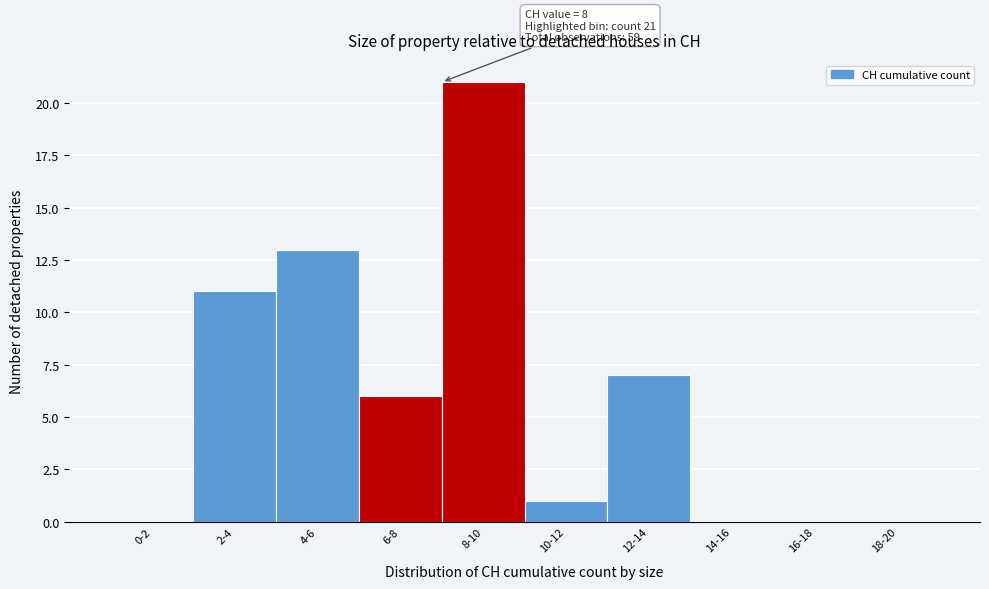

Reading left to right, transcribe all the data shown in this chart.

0-2=0	2-4=11	4-6=13	6-8=6	8-10=21	10-12=1	12-14=7	14-16=0	16-18=0	18-20=0